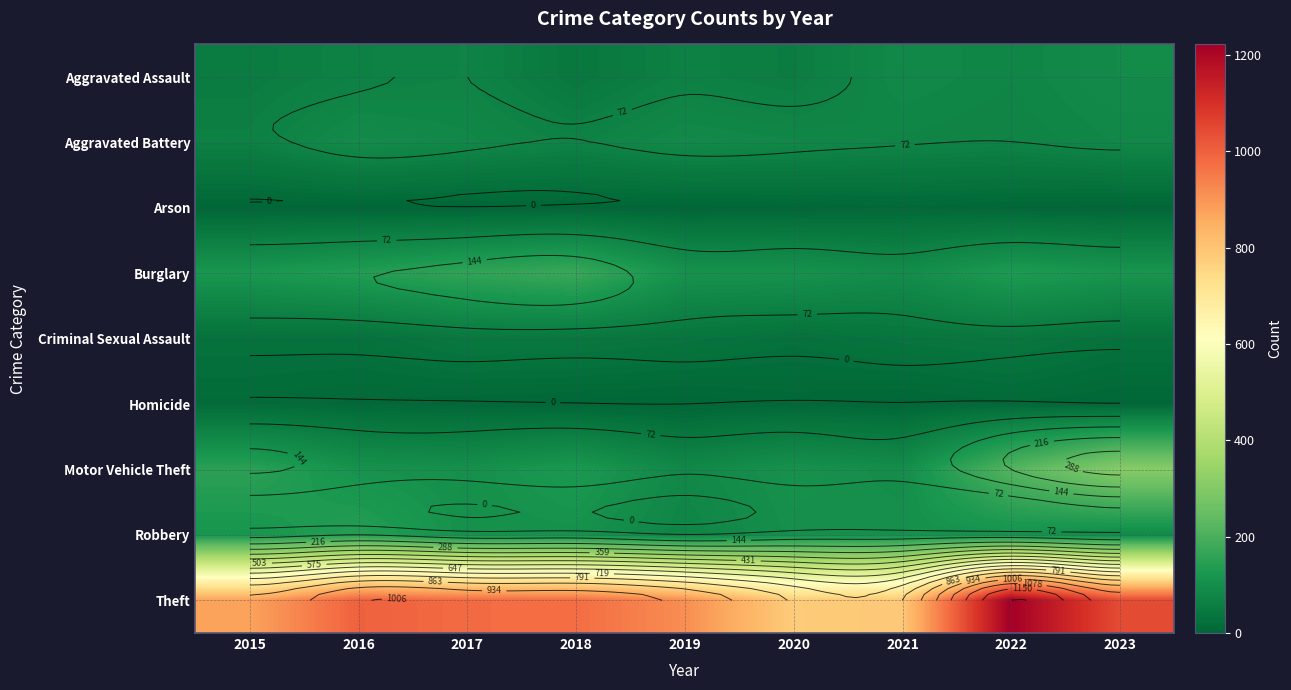

What is the difference between the maximum and minimum values in the Criminal Sexual Assault series?

18